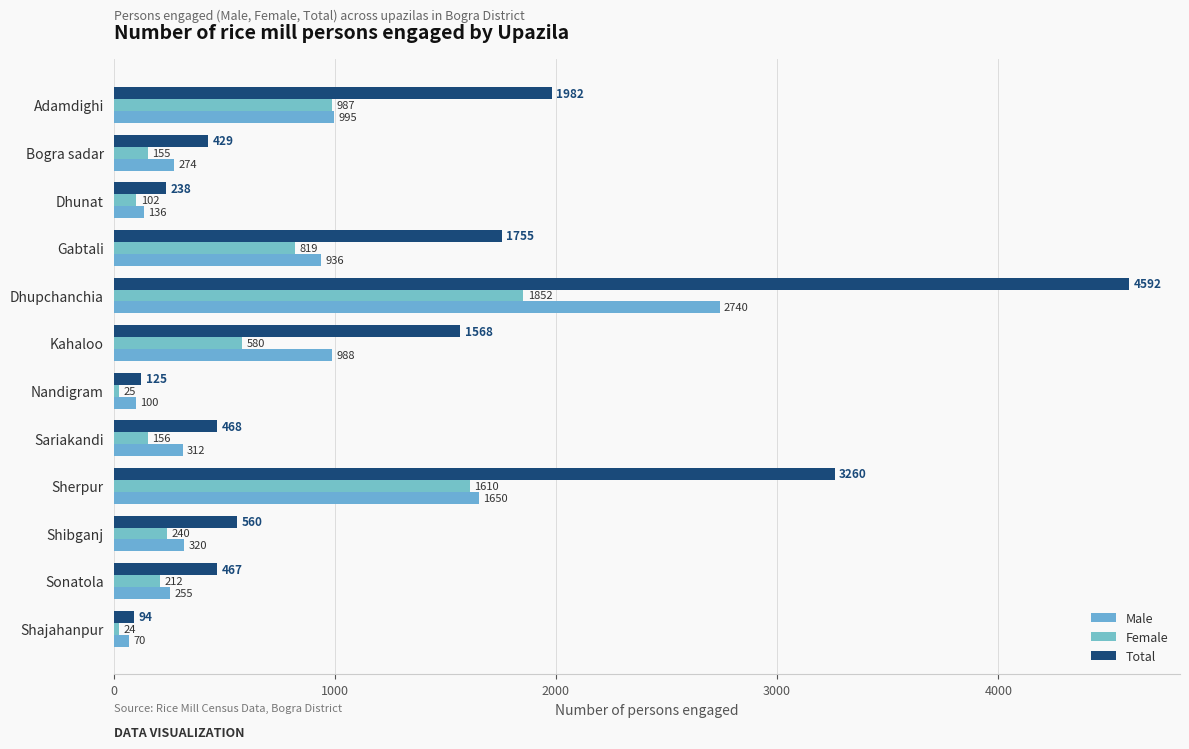

What is the difference between the second highest and minimum values in the Total series?

3166